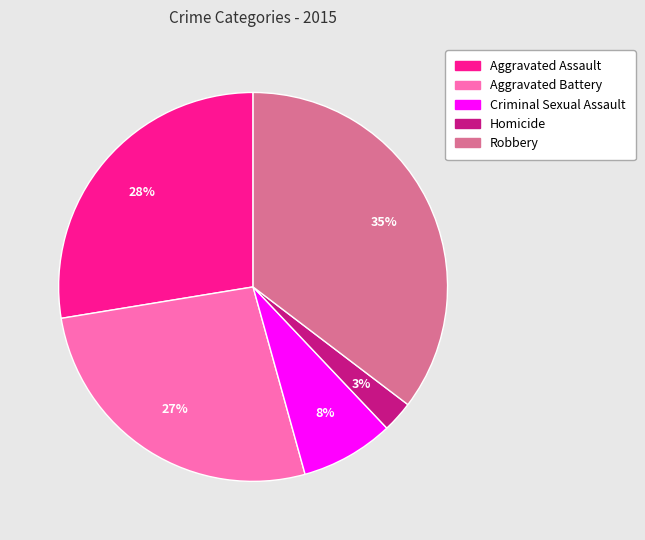

Which category has the biggest portion of the pie?

Robbery